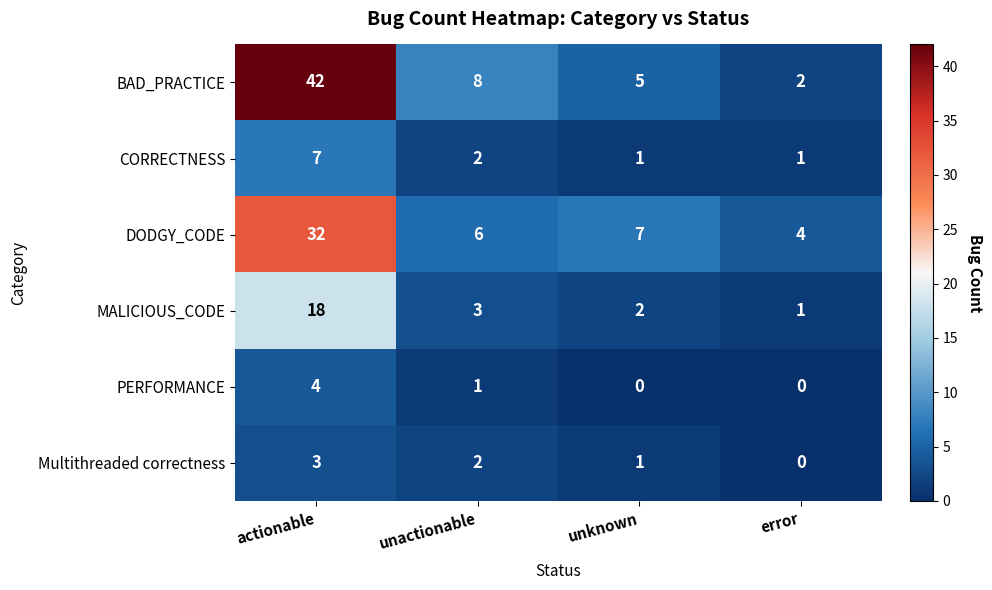

What is the maximum value shown in the chart?

42